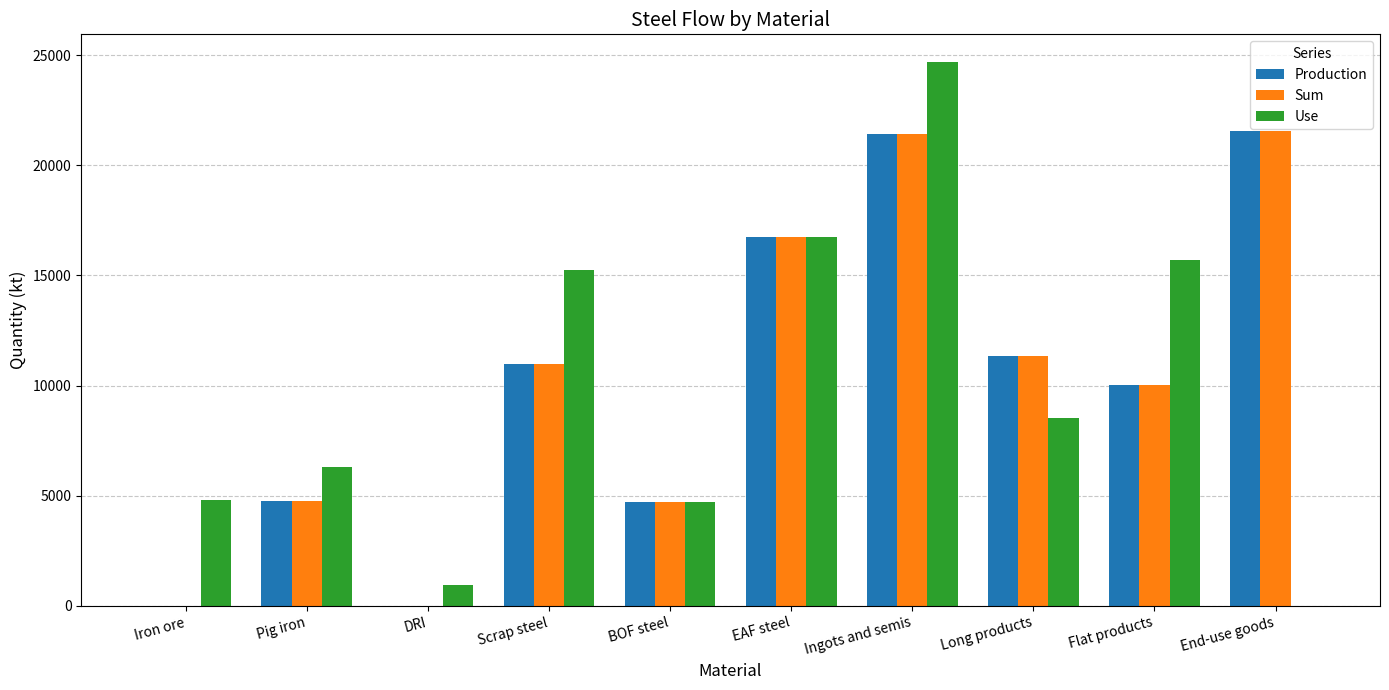

Count the number of data series in this chart.

3